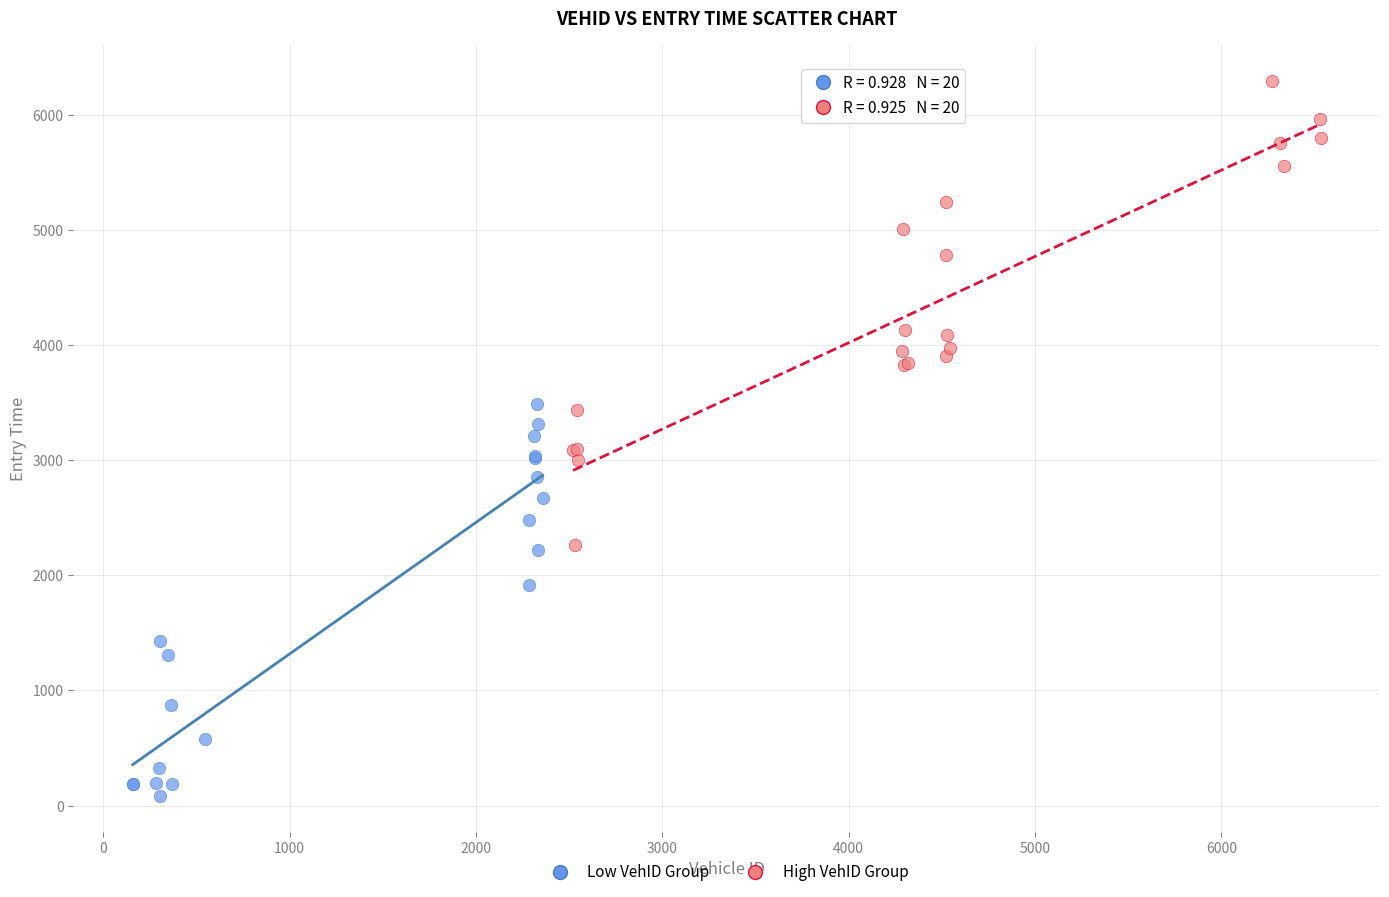

Which series has the largest Y range (max minus min)?

High VehID Group